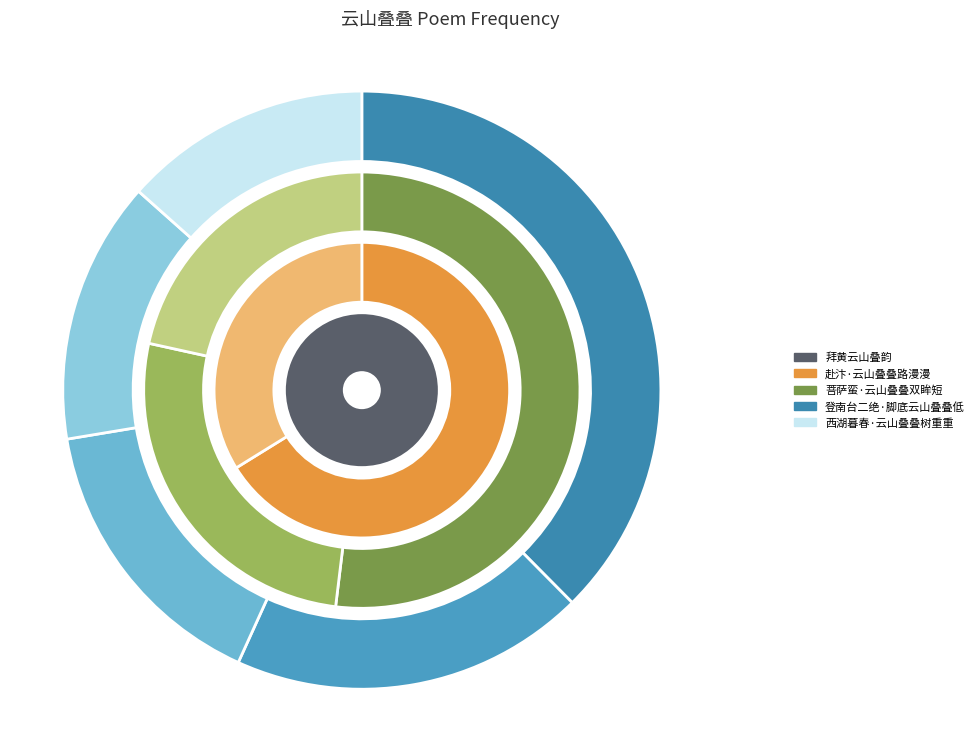

Rank the categories by value from lowest to highest.

西湖暮春·云山叠叠树重重, 登南台二绝·脚底云山叠叠低, 菩萨蛮·云山叠叠双眸短, 赴汴·云山叠叠路漫漫, 拜黄云山叠韵